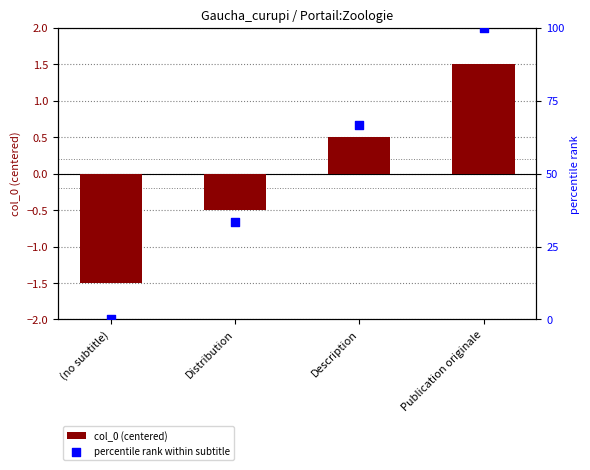

What is the total value across all series at (no subtitle)?

-1.5